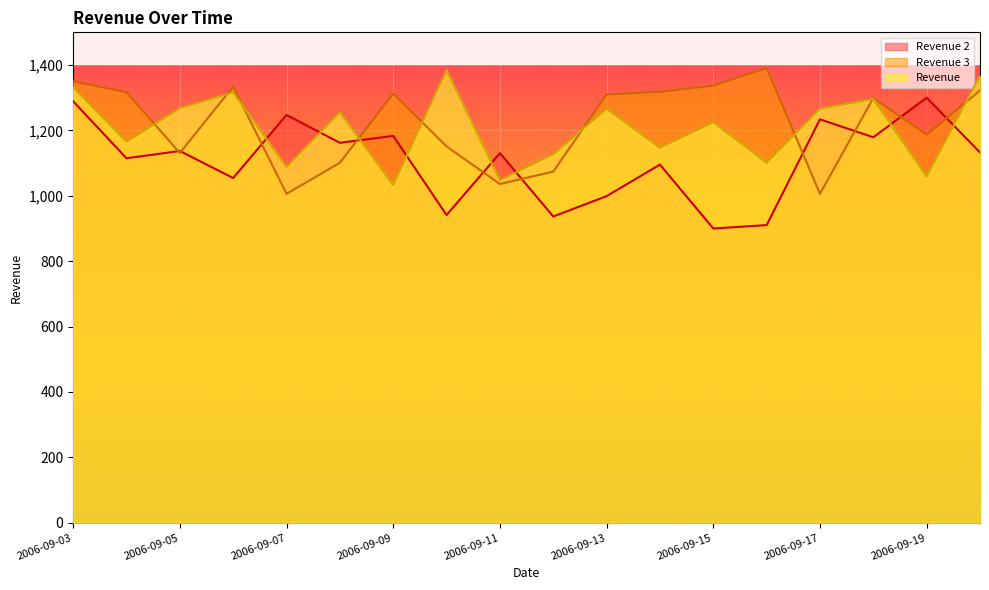

True or false: Revenue and Revenue 3 intersect in this chart.

True